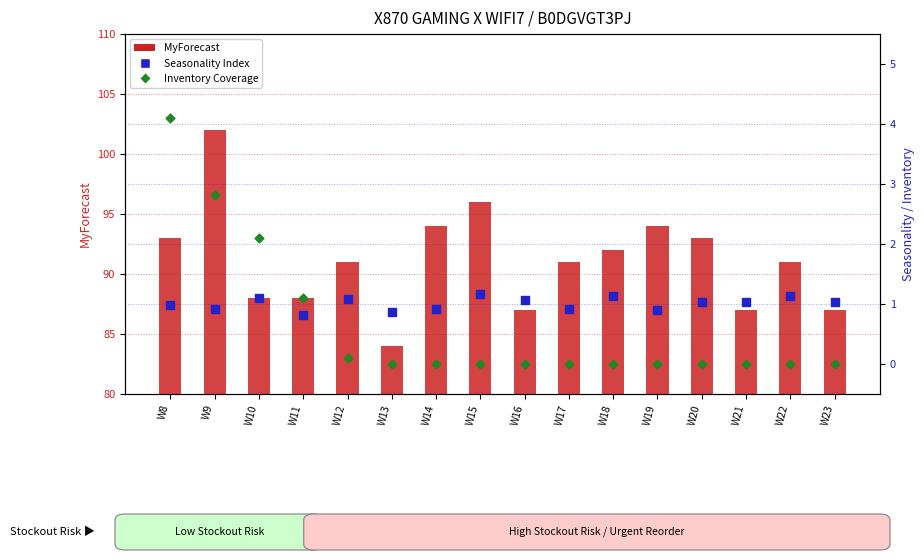

What is the total value across all series at W11?

89.9